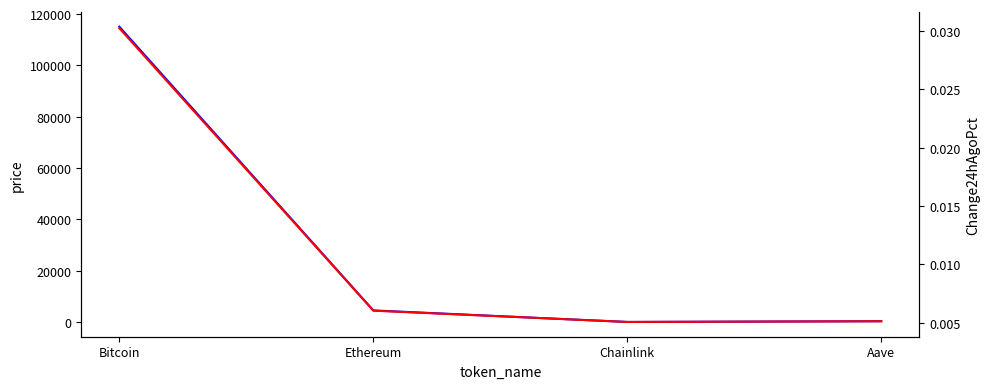

What is the total value across all series at Chainlink?

48.0